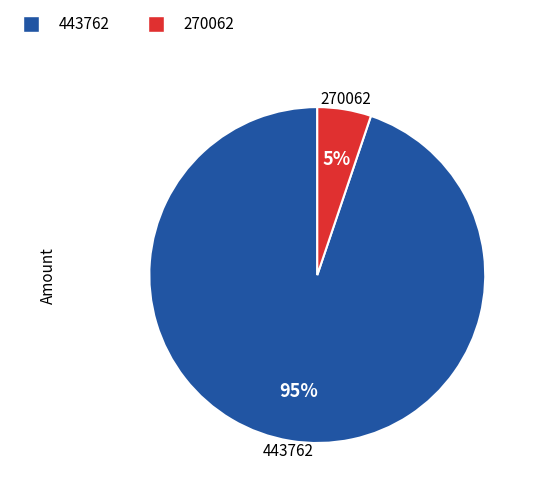

Between 443762 and 270062, which is larger?

443762